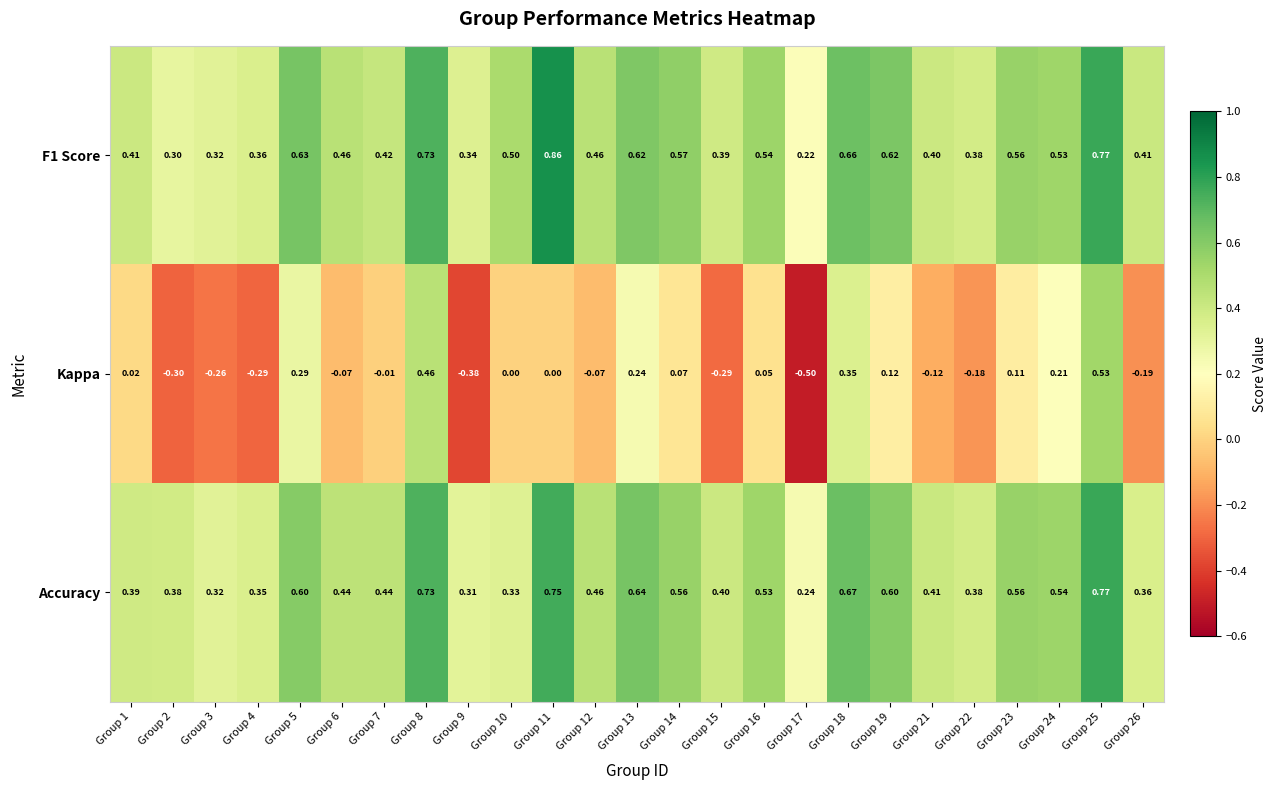

Which series has the largest total across all categories?

F1 Score